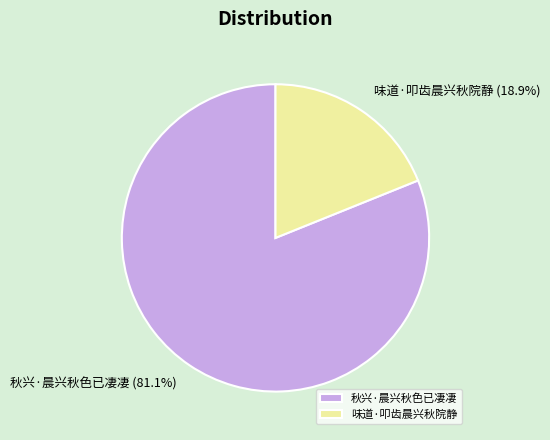

Is it true that 秋兴·晨兴秋色已凄凄 is 86% of the pie?

False